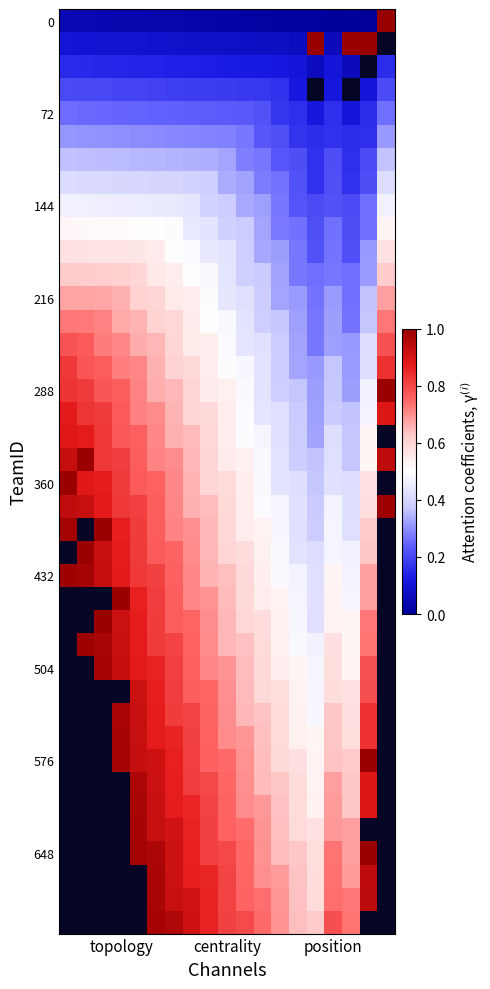

The 216 series shows 0.5 at position. True or false?

False